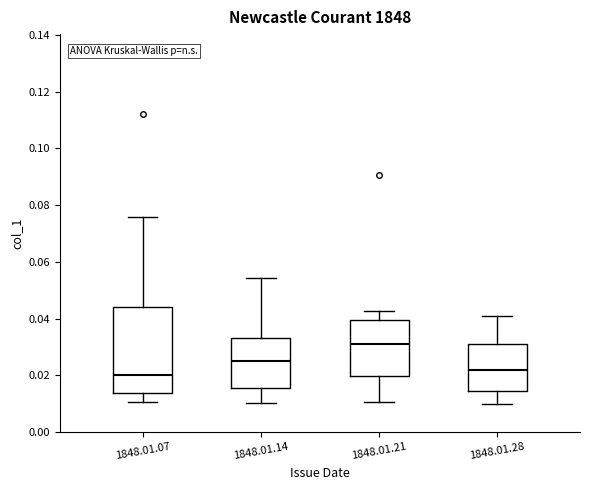

Where does the upper whisker of the box for 1848.01.21 end on the y-axis? The values are not printed on the chart, so give them approximately, as read against the axis.

0.042